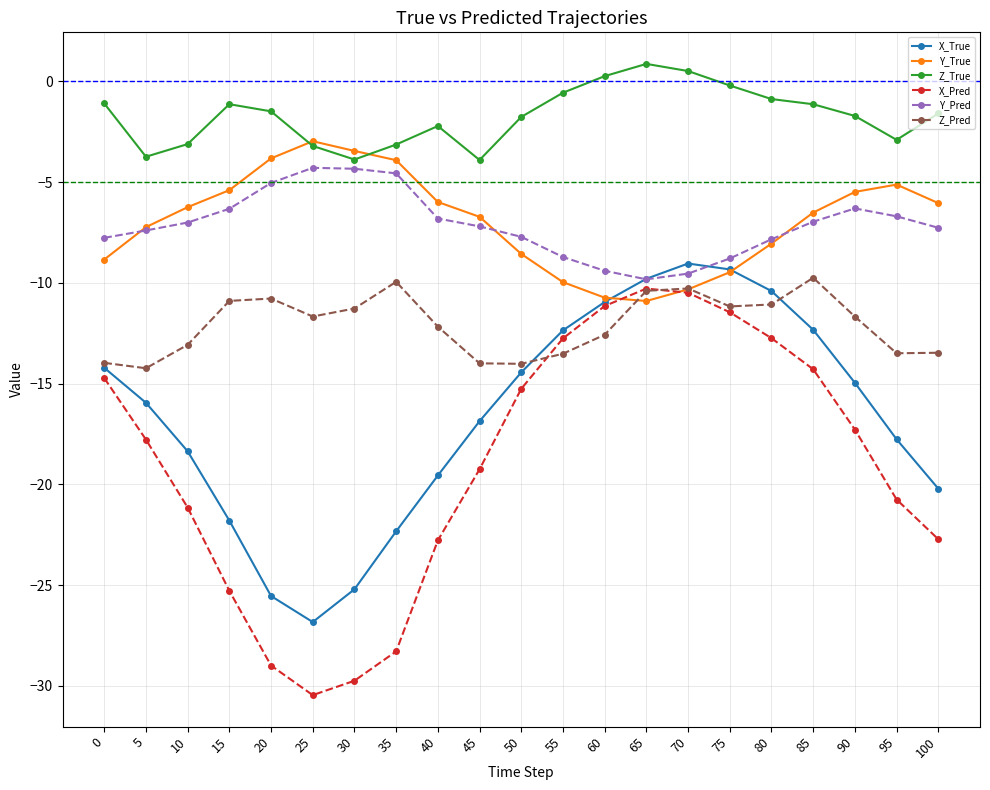

What is the difference between the Y_True values at 35 and 60?

6.8